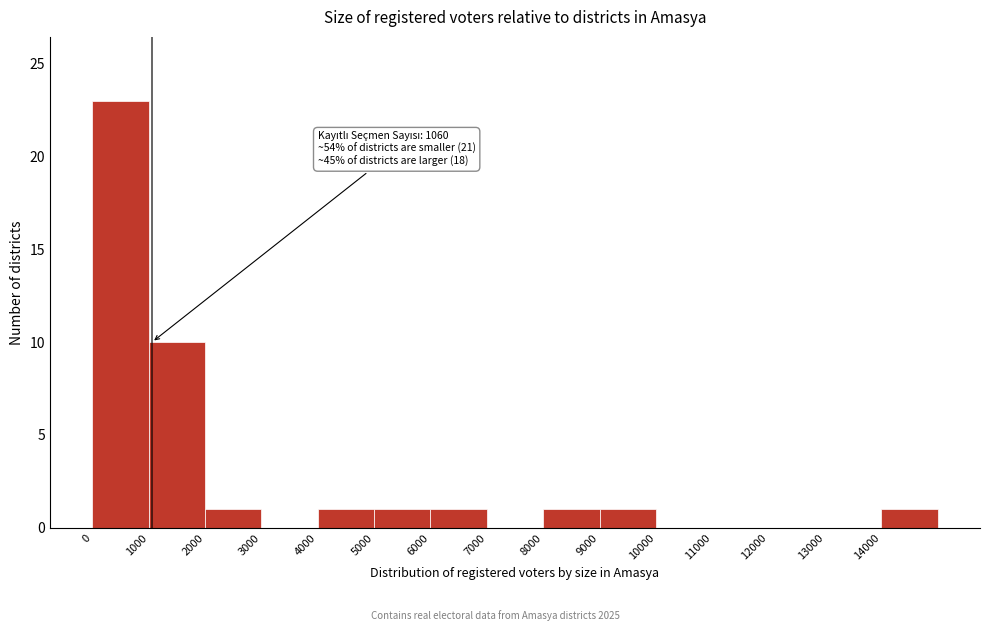

Which range on the x-axis has the tallest bar?

0 to 1000